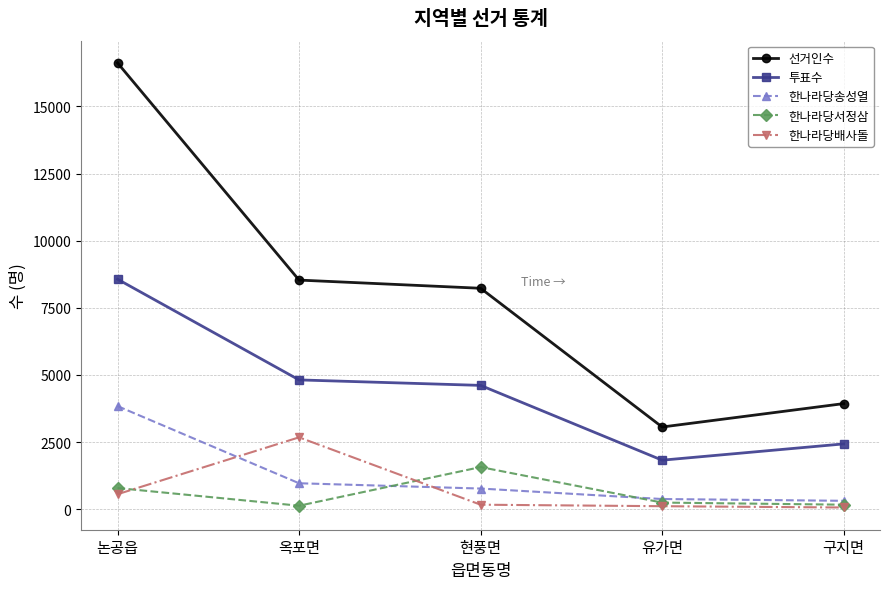

What is the label of the 1st point from the left?

논공읍